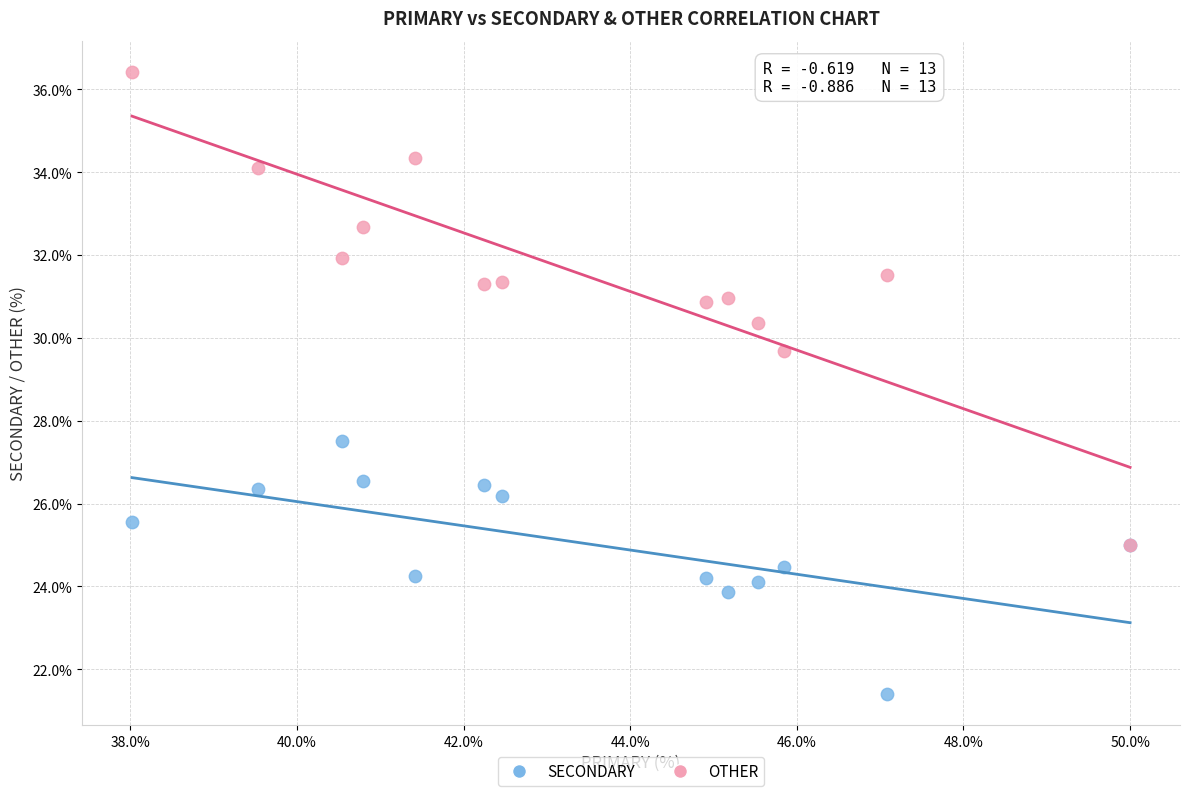

Across all series, what Y value is closest to 28?

27.5